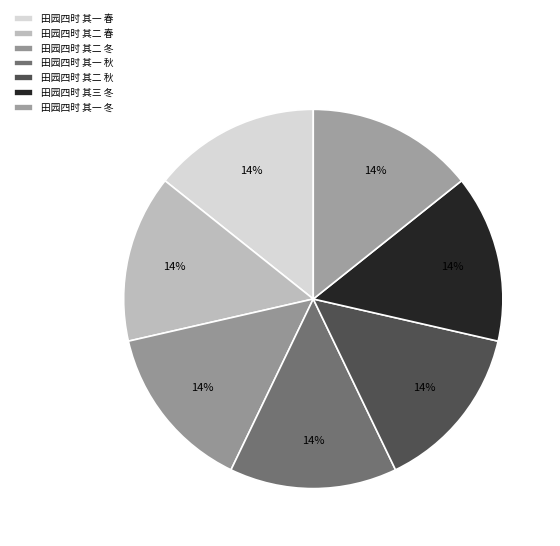

Count the number of slices in the pie.

7